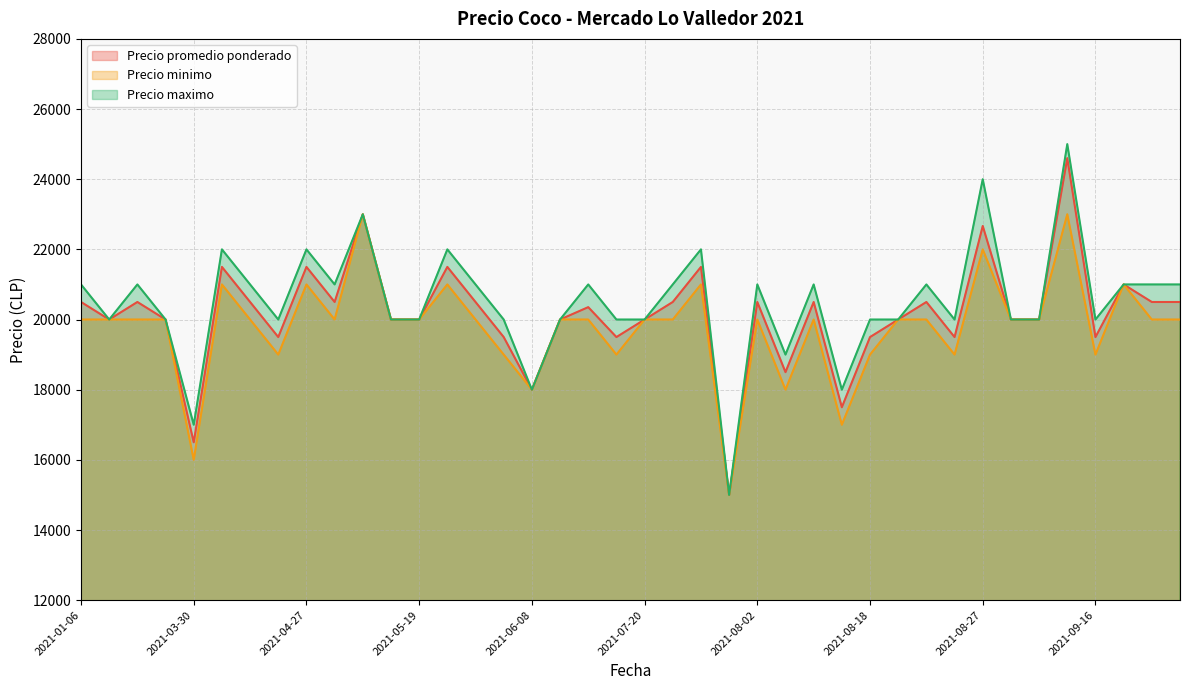

In Precio minimo, how many points are higher than both neighbors (excluding endpoints)?

10